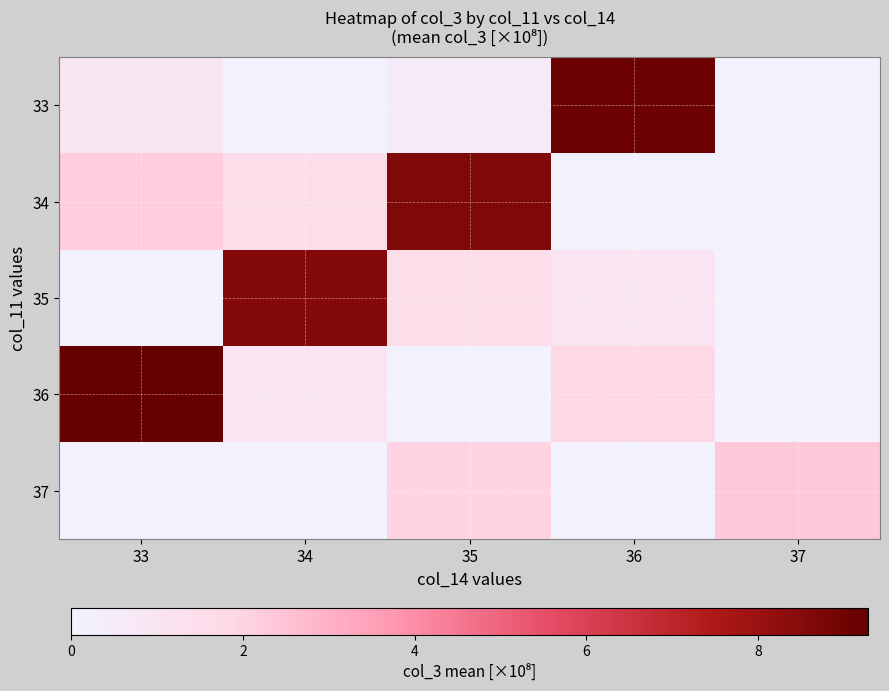

At 34, list the series in order from smallest to largest.

33, 37, 36, 34, 35